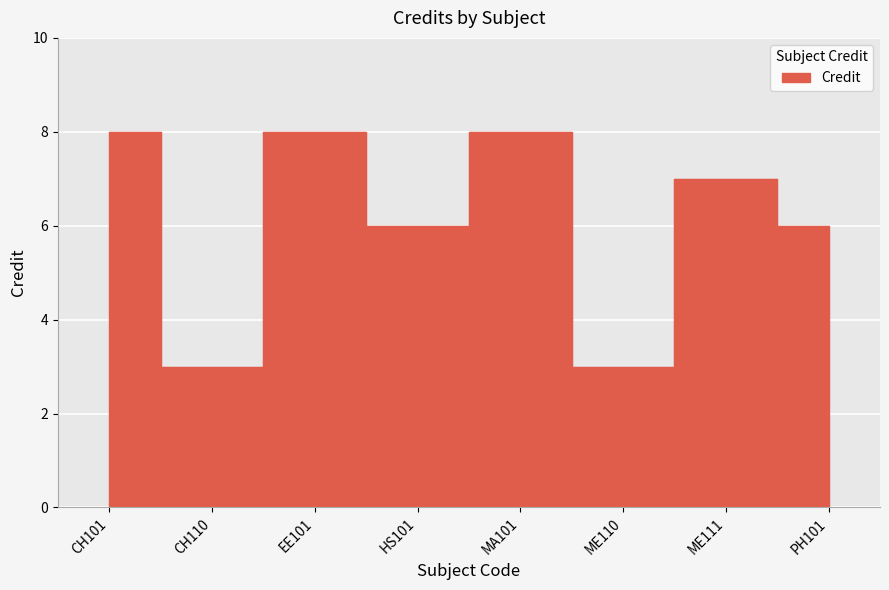

List the labels in order of value, largest first.

CH101, EE101, MA101, ME111, HS101, PH101, CH110, ME110